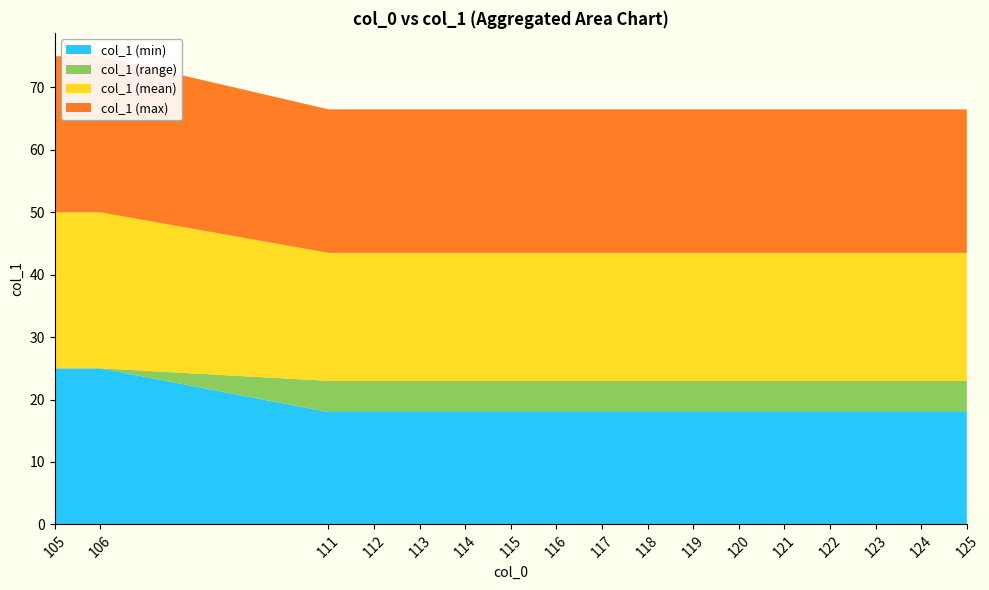

Reading right to left, what are all the values shown in this chart?

col_1 (min): 125=18	124=18	123=18	122=18	121=18	120=18	119=18	118=18	117=18	116=18	115=18	114=18	113=18	112=18	111=18	106=25	105=25
col_1 (max): 125=23	124=23	123=23	122=23	121=23	120=23	119=23	118=23	117=23	116=23	115=23	114=23	113=23	112=23	111=23	106=25	105=25
col_1 (mean): 125=20	124=20	123=20	122=20	121=20	120=20	119=20	118=20	117=20	116=20	115=20	114=20	113=20	112=20	111=20	106=25	105=25
col_1 (range): 125=5	124=5	123=5	122=5	121=5	120=5	119=5	118=5	117=5	116=5	115=5	114=5	113=5	112=5	111=5	106=0	105=0